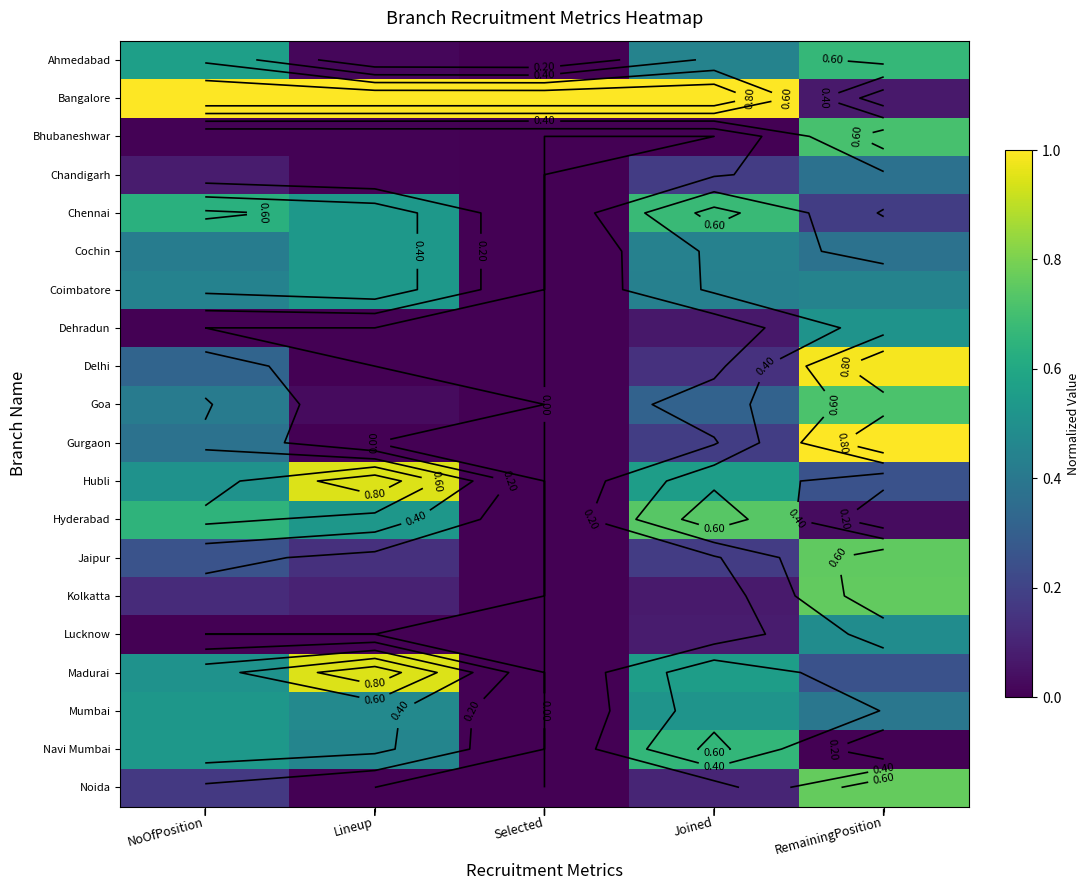

What is the difference between the second highest and minimum values in the Chennai series?

0.6